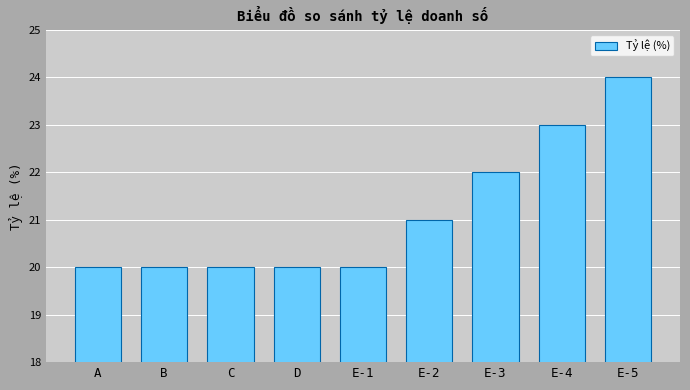

The chart shows a value of 14 at E-4. True or false?

False